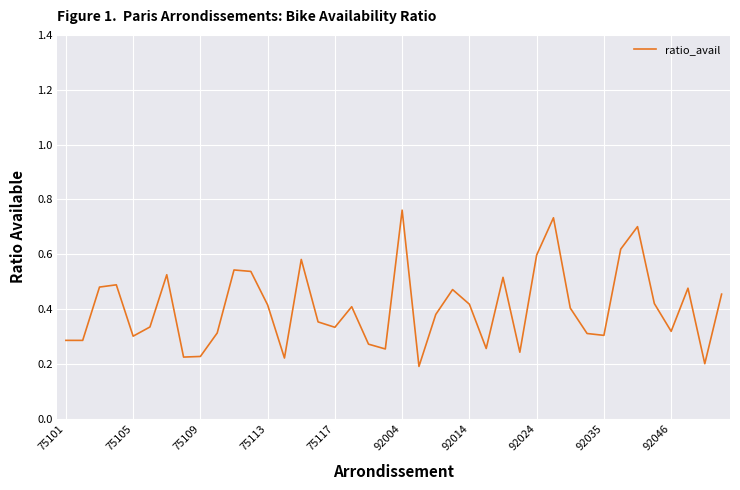

How many series are shown in this chart?

1